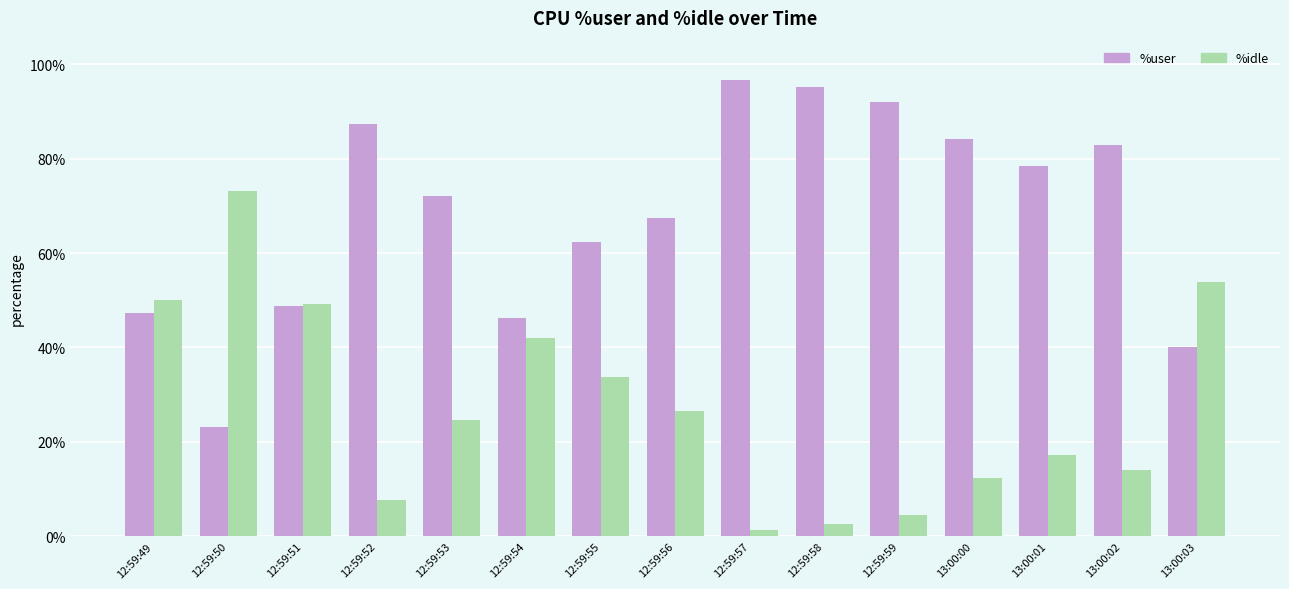

What is the total value across all series at 12:59:54?

88.4